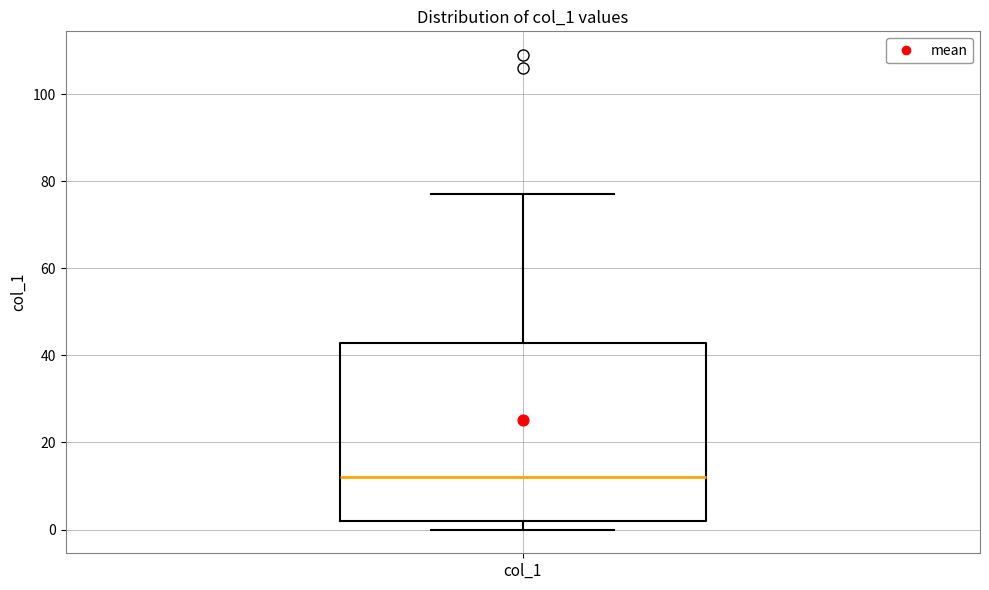

Read this box plot against the y-axis: the position of the median line, the range covered by the box, and the ends of both whiskers. The values are not printed on the chart, so give them approximately, as read against the axis.

median 12, box 2 to 42, whiskers 0 to 78